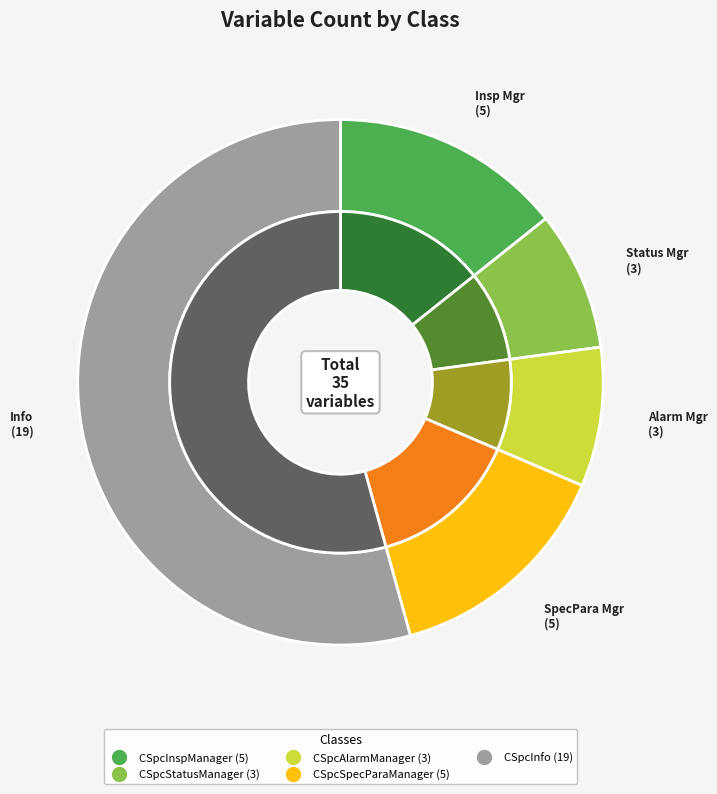

Which slice is the largest?

CSpcInfo